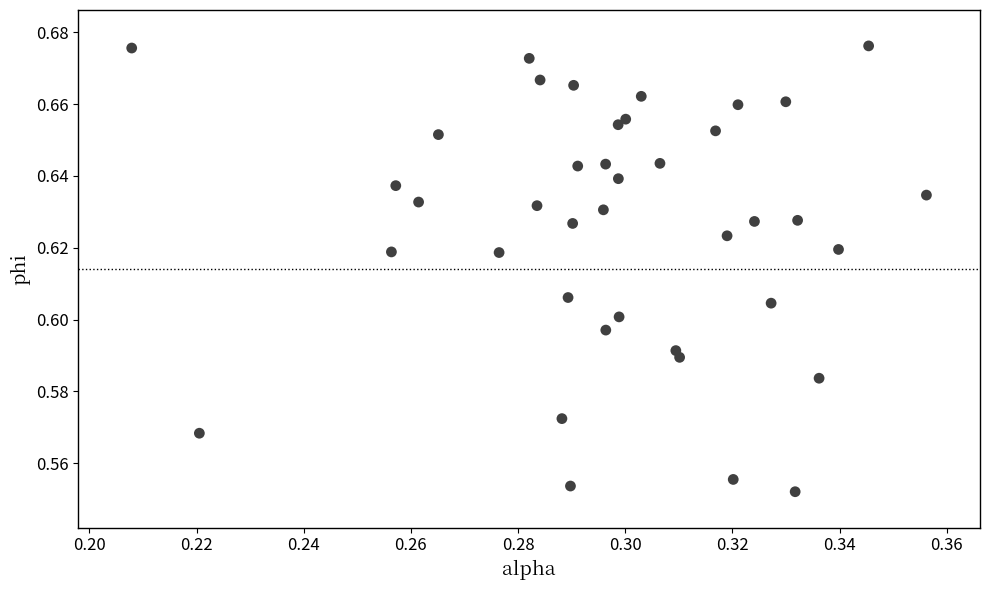

How many points are shown in the scatter plot?

40